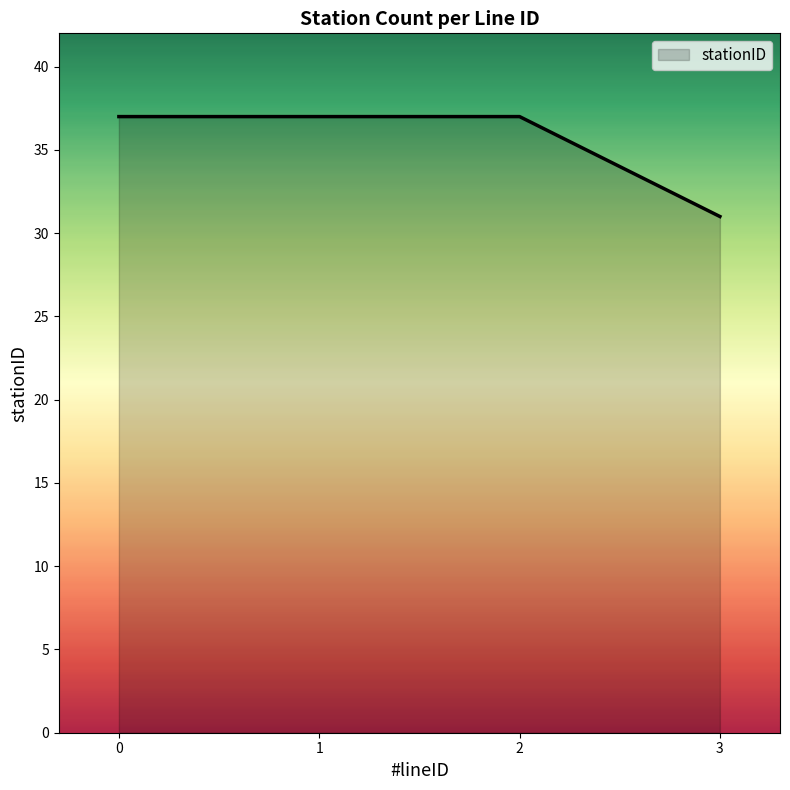

What is the difference between the values at 2 and 3?

6